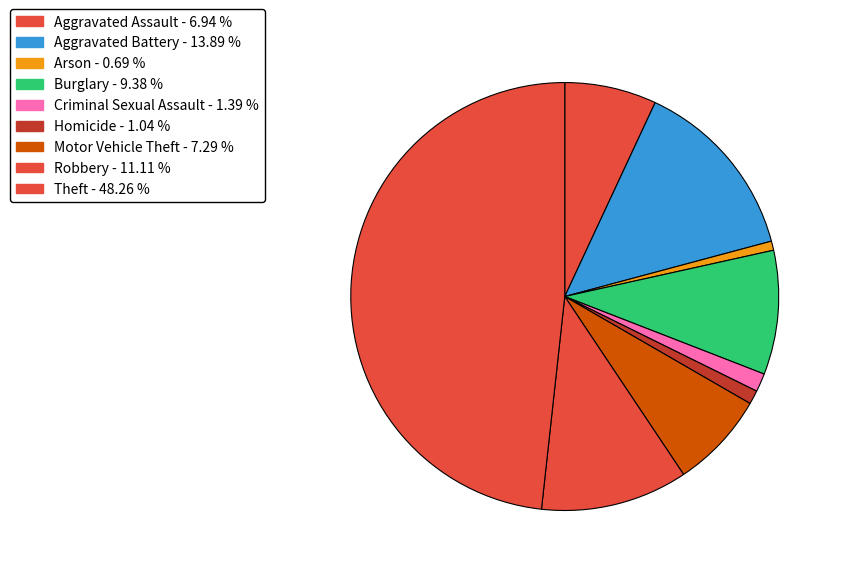

What is the change in value from Homicide to Theft?

+136